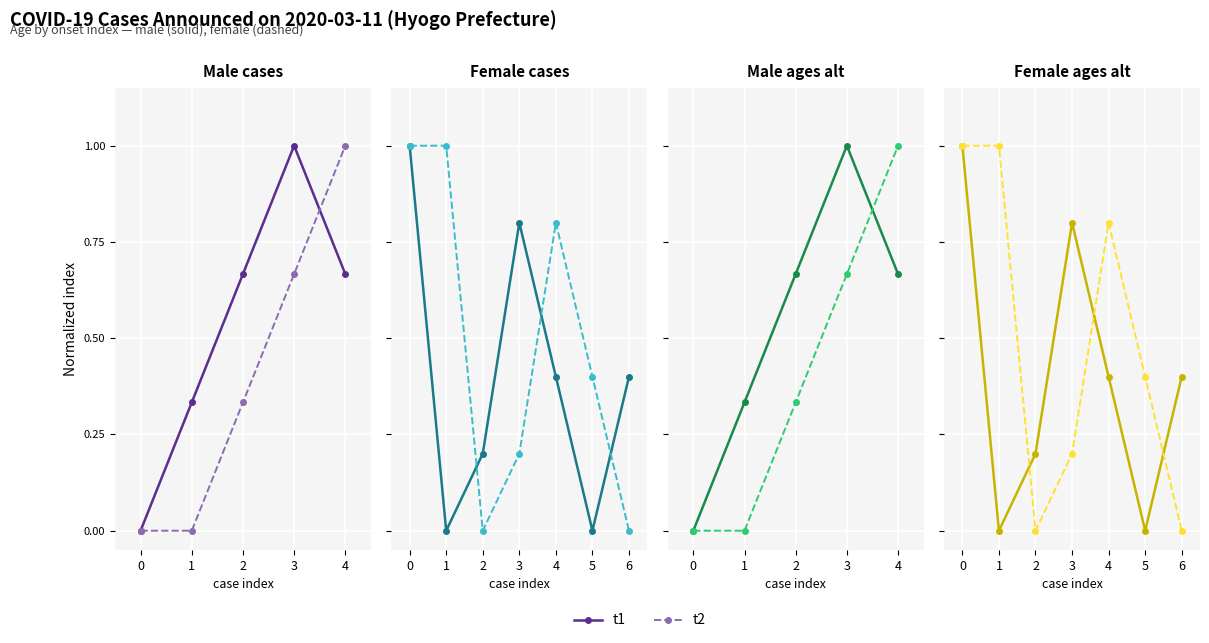

What are all the series names shown in the legend?

t1, t2